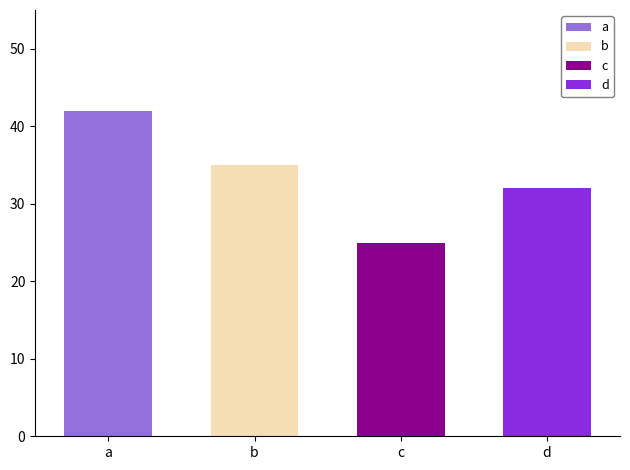

Which category has the highest value in the b series?

b